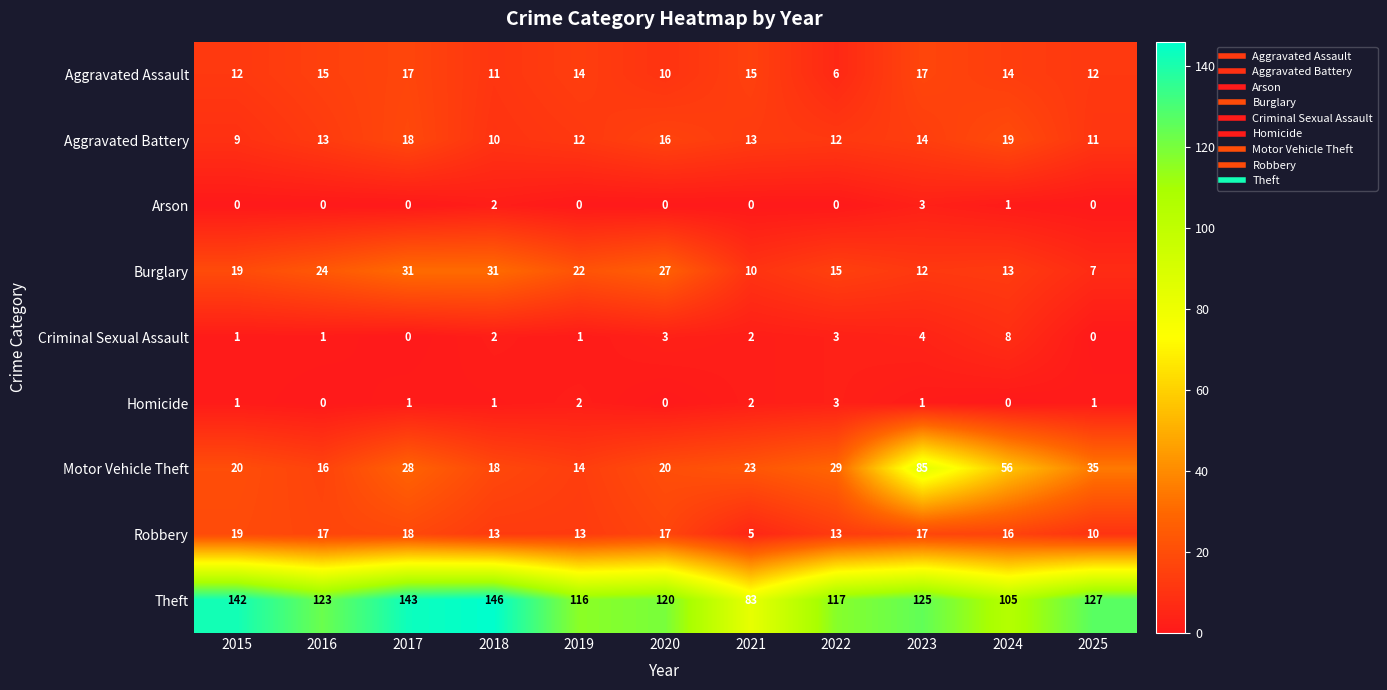

What is the greatest value displayed?

146